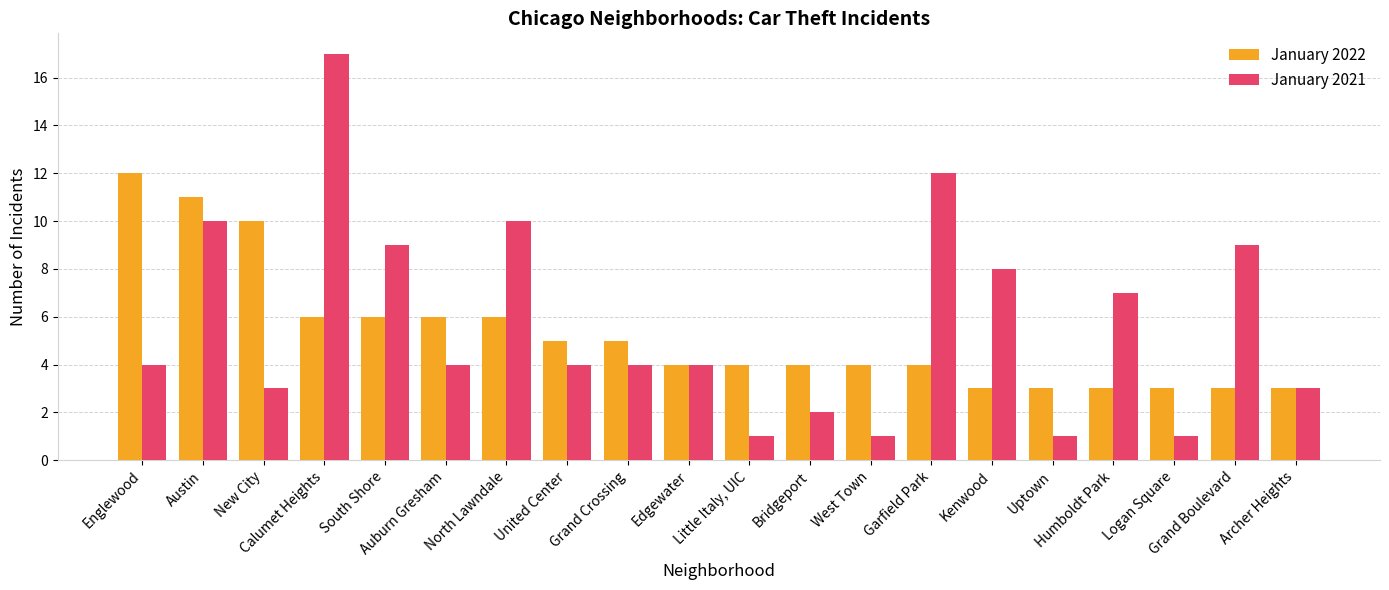

Reading left to right, transcribe all the data shown in this chart.

January 2022: 12	11	10	6	6	6	6	5	5	4	4	4	4	4	3	3	3	3	3	3
January 2021: 4	10	3	17	9	4	10	4	4	4	1	2	1	12	8	1	7	1	9	3